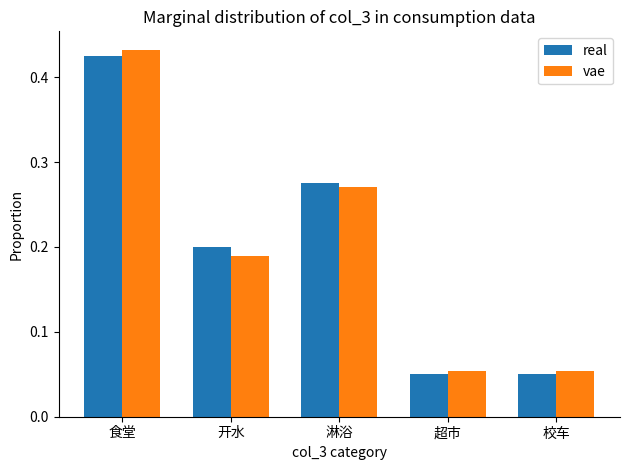

Rank the series at 食堂 from highest to lowest value.

vae, real